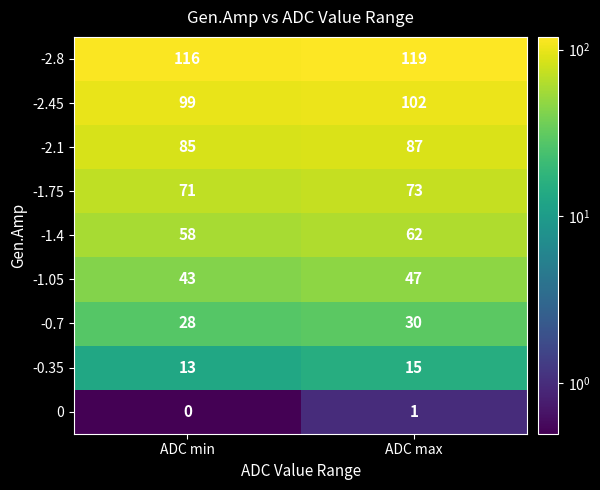

List the series in order of their peak value, highest first.

-2.8, -2.45, -2.1, -1.75, -1.4, -1.05, -0.7, -0.35, 0